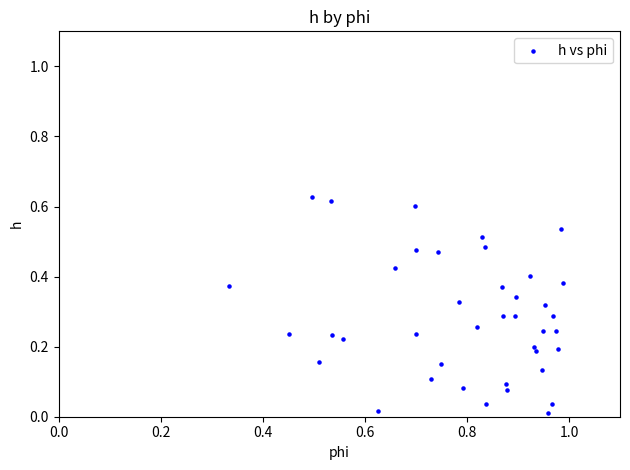

What is the range of X values (max minus min)?

0.7